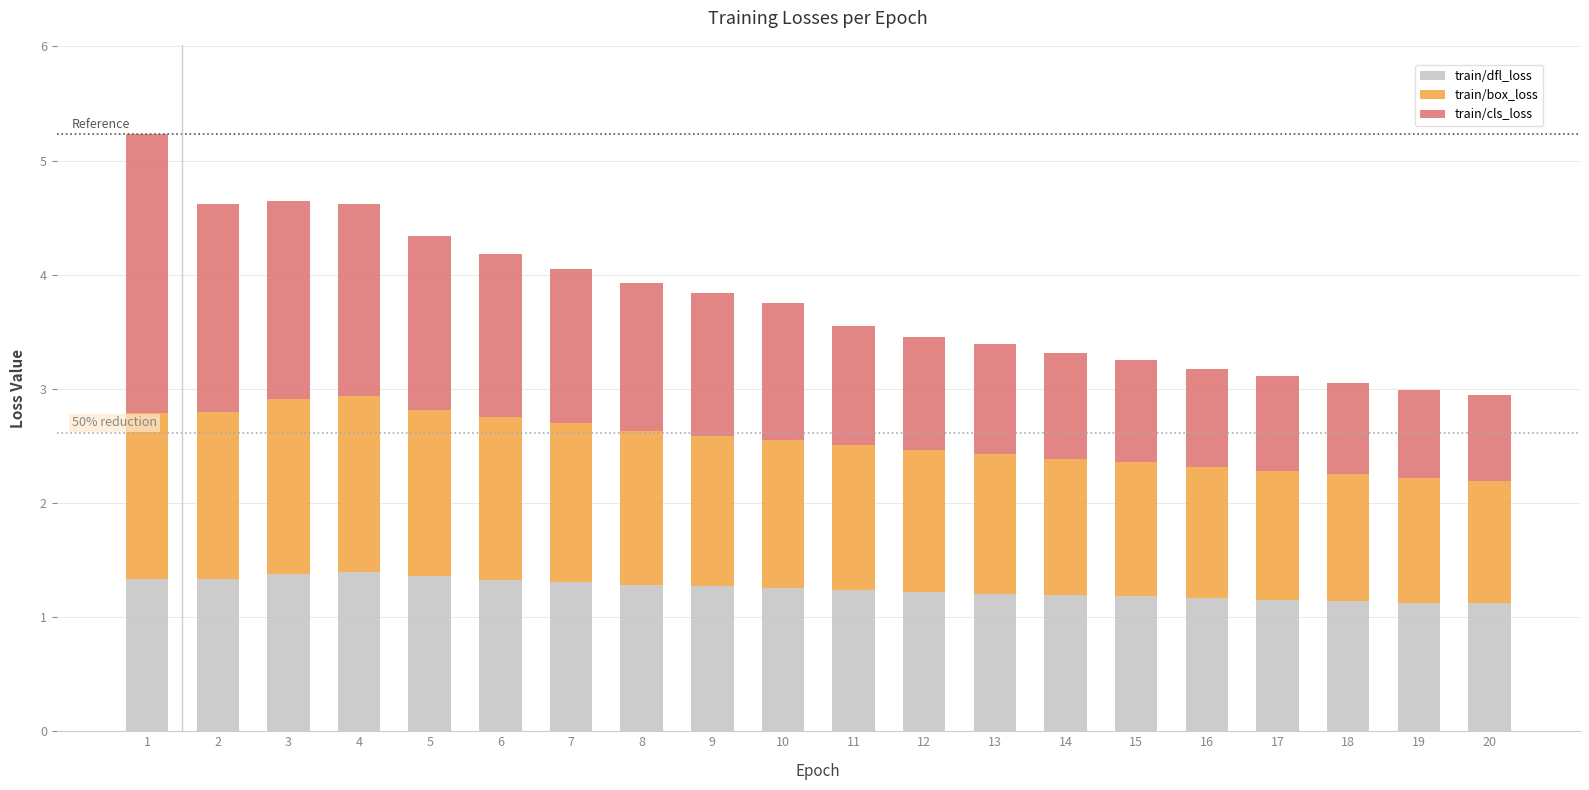

What is the sum of all train/dfl_loss values?

25.0